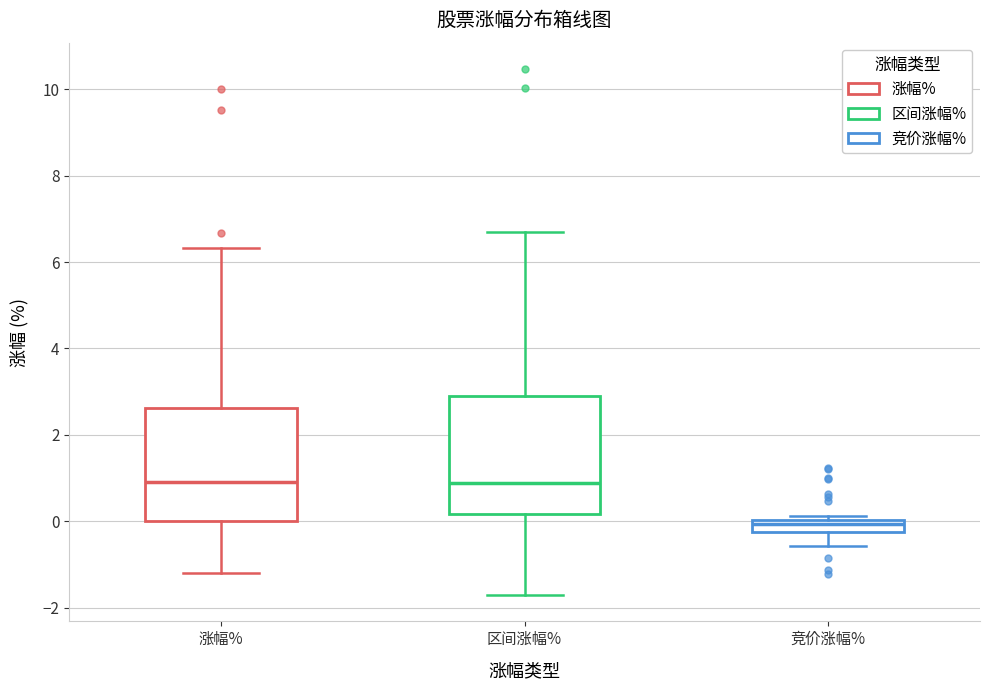

Where is the upper edge of the box for 区间涨幅% on the y-axis? The values are not printed on the chart, so give them approximately, as read against the axis.

3.0